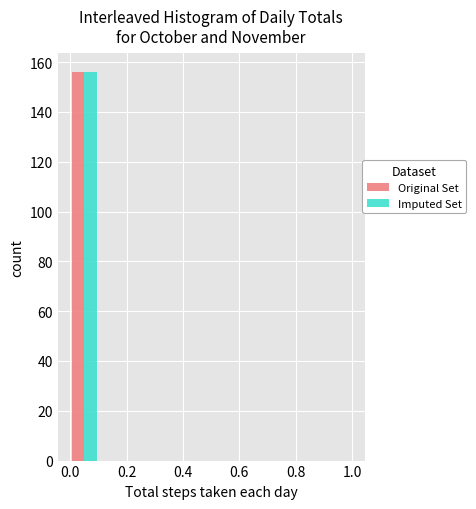

In the Imputed Set series, which range on the x-axis has the tallest bar?

0.0 to 0.1